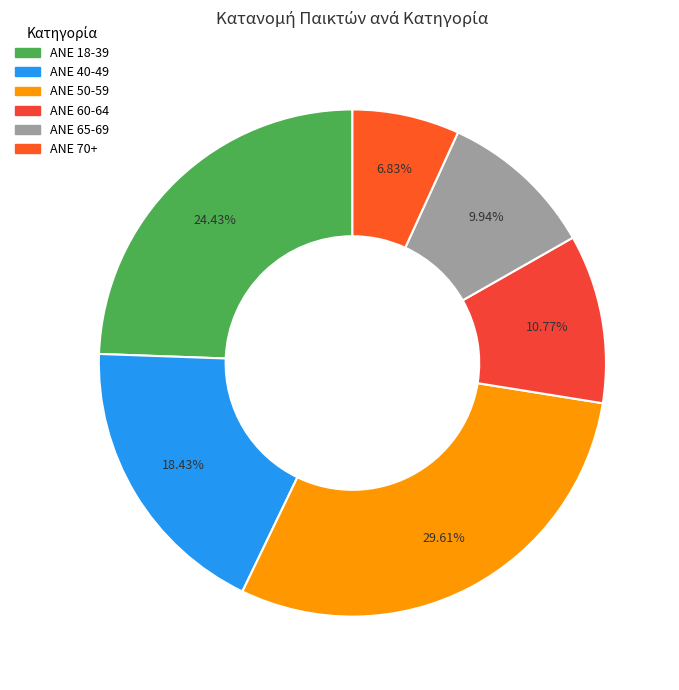

The ANE 70+ slice represents 7% of the pie. True or false?

True